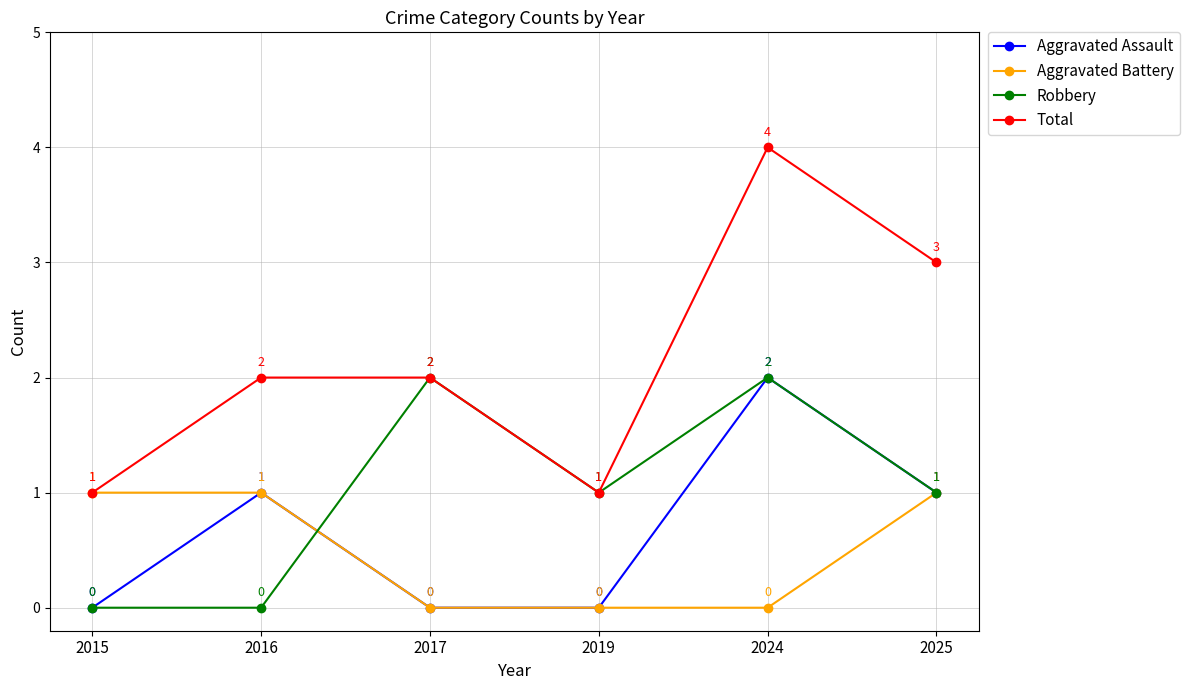

What is the sum of the Robbery values at 2024 and 2025?

3